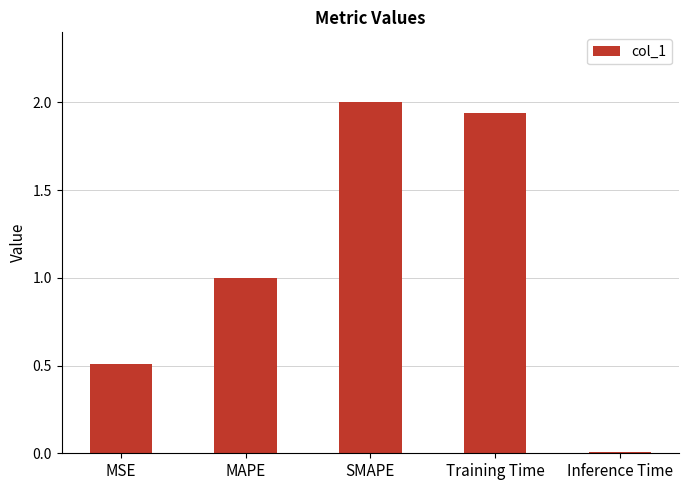

Is it true that the value at Inference Time is 0.0?

True